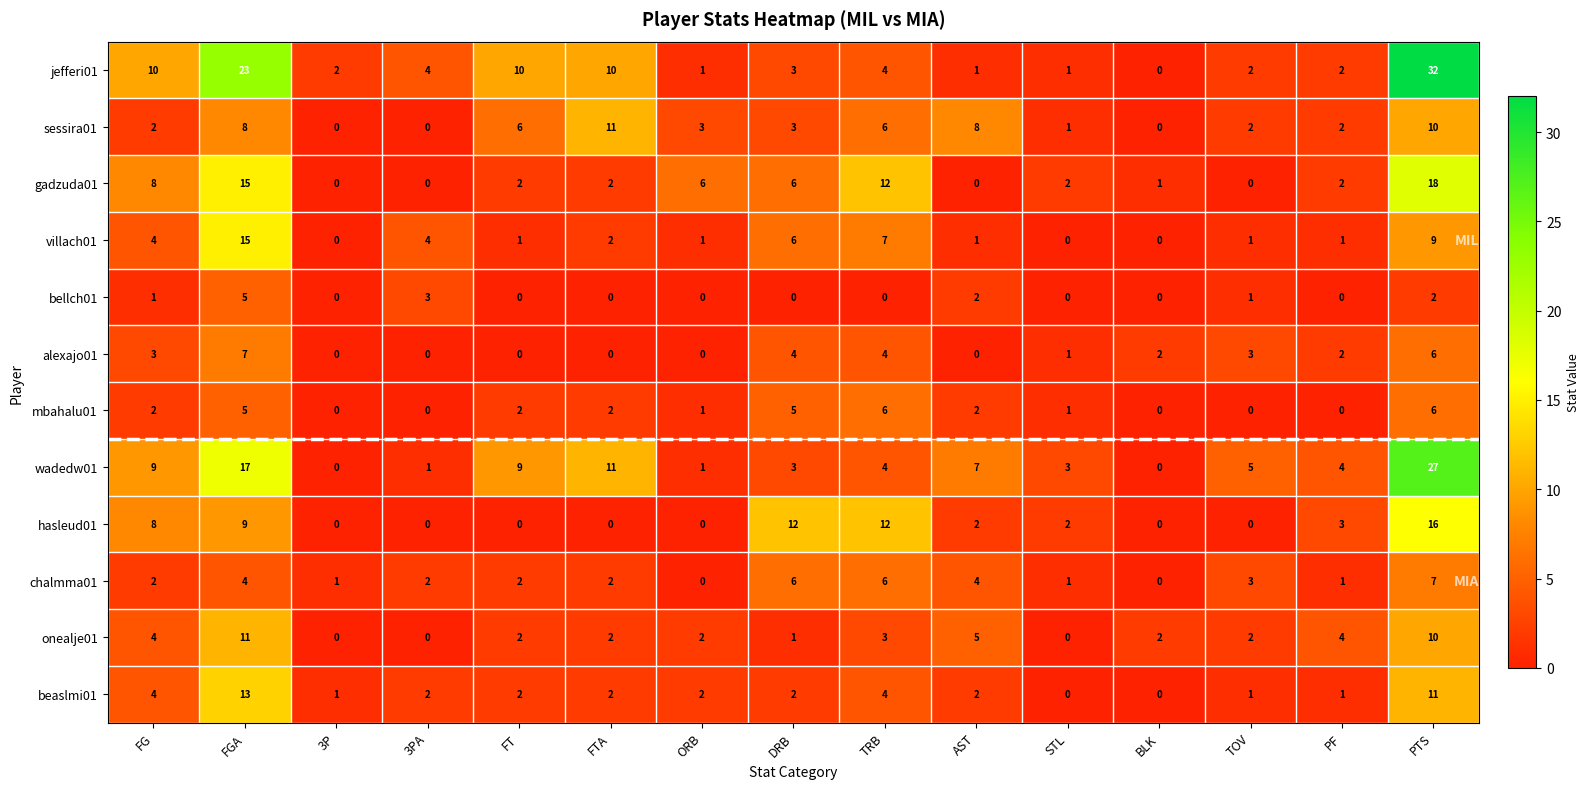

Count the number of categories in the chart.

15